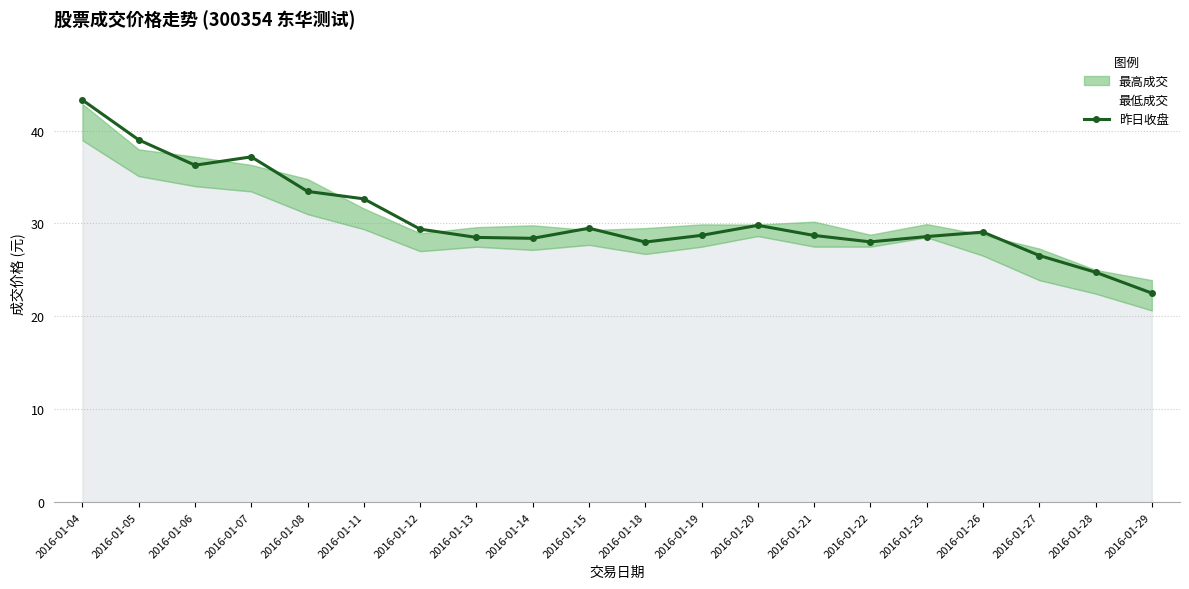

At which category does the chart reach its minimum across all series?

2016-01-29